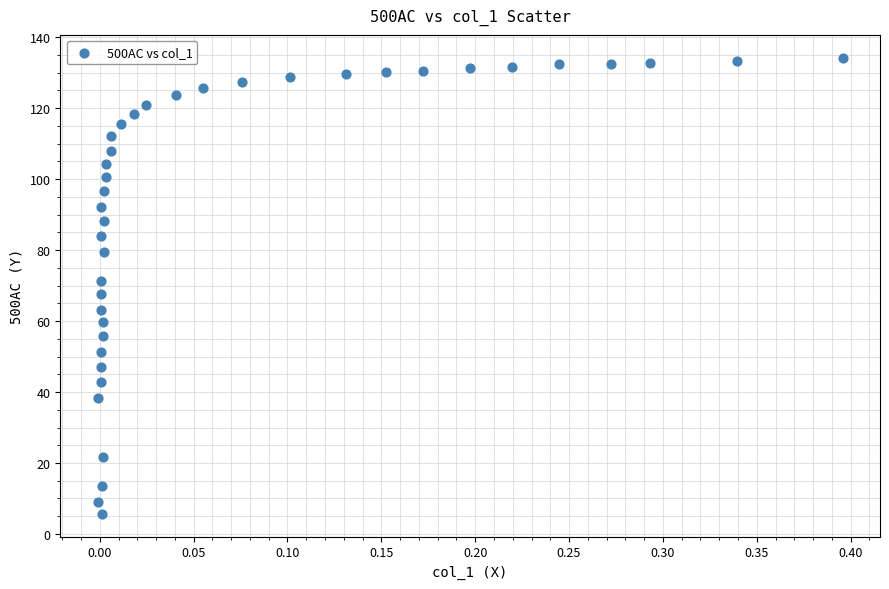

What is the range of X values (max minus min)?

0.4